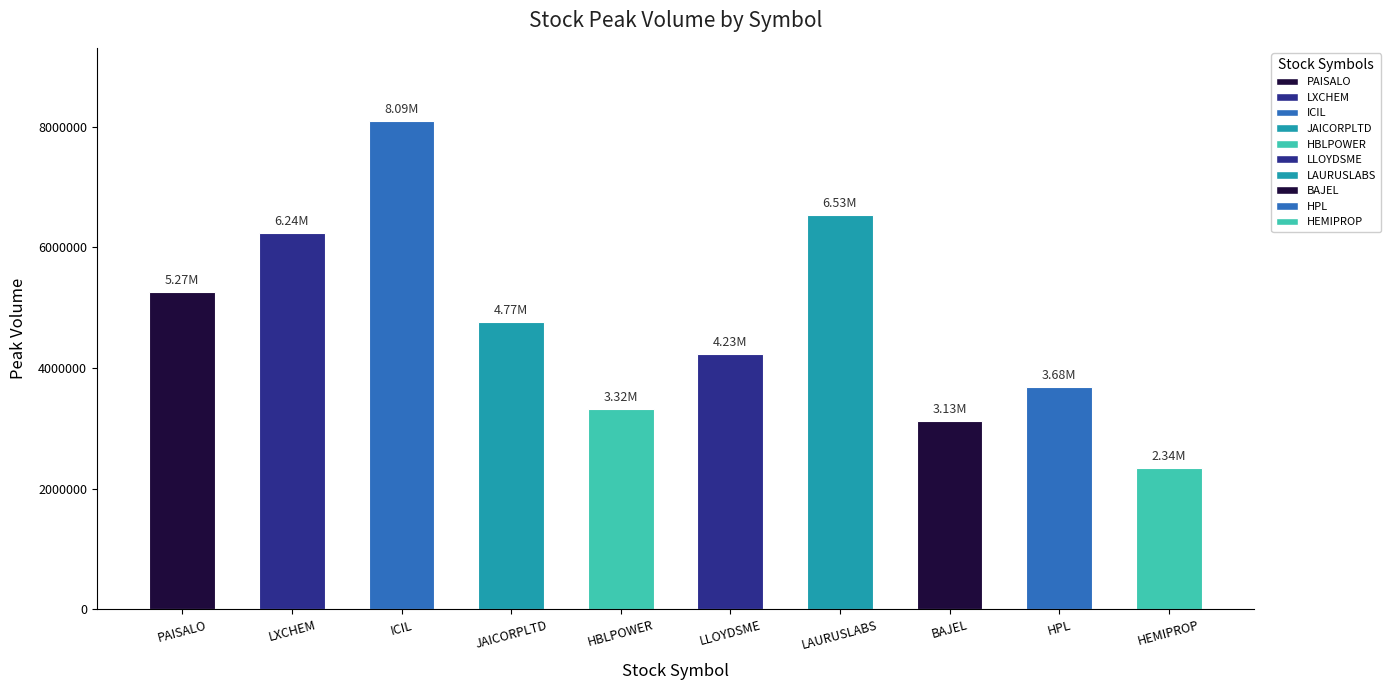

What is the difference between the second highest and second lowest values?

3402777